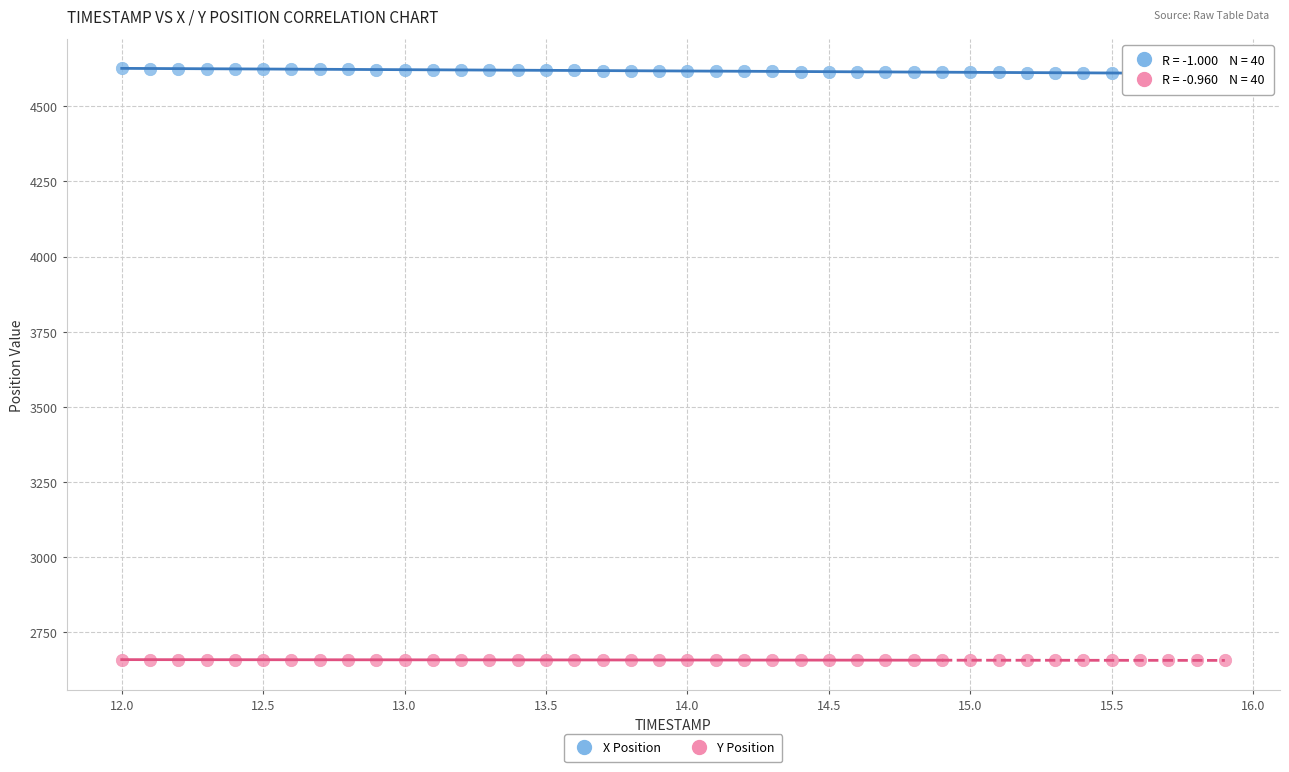

Which series reaches the minimum Y coordinate?

Y Position